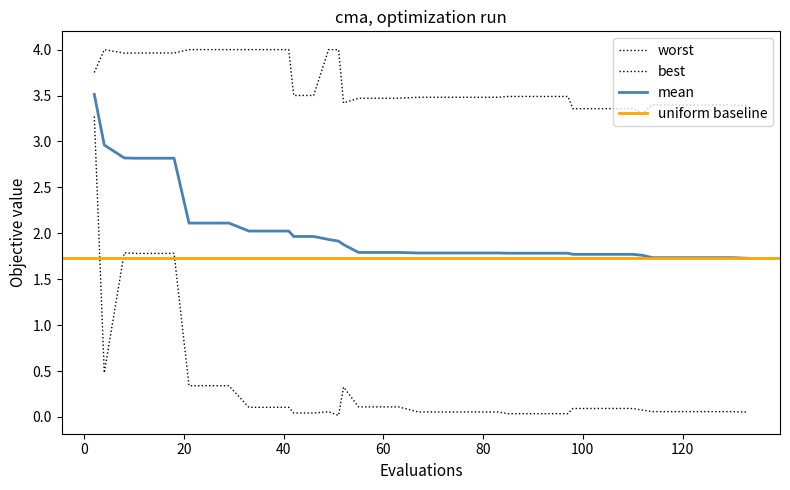

In best, how many points are higher than both neighbors (excluding endpoints)?

3